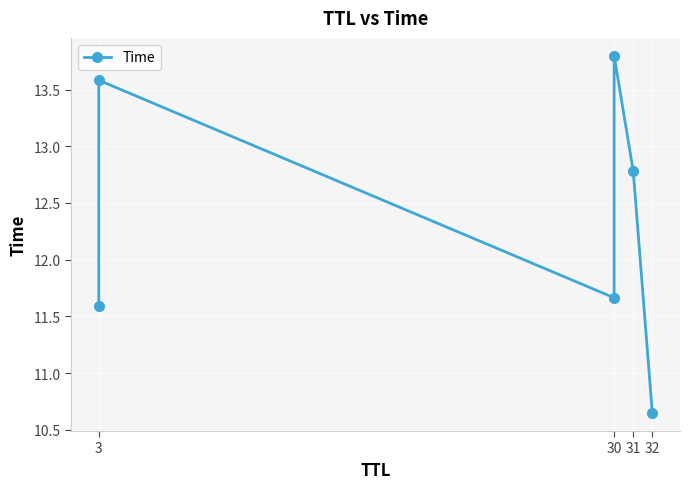

How many data points are less than 12?

3